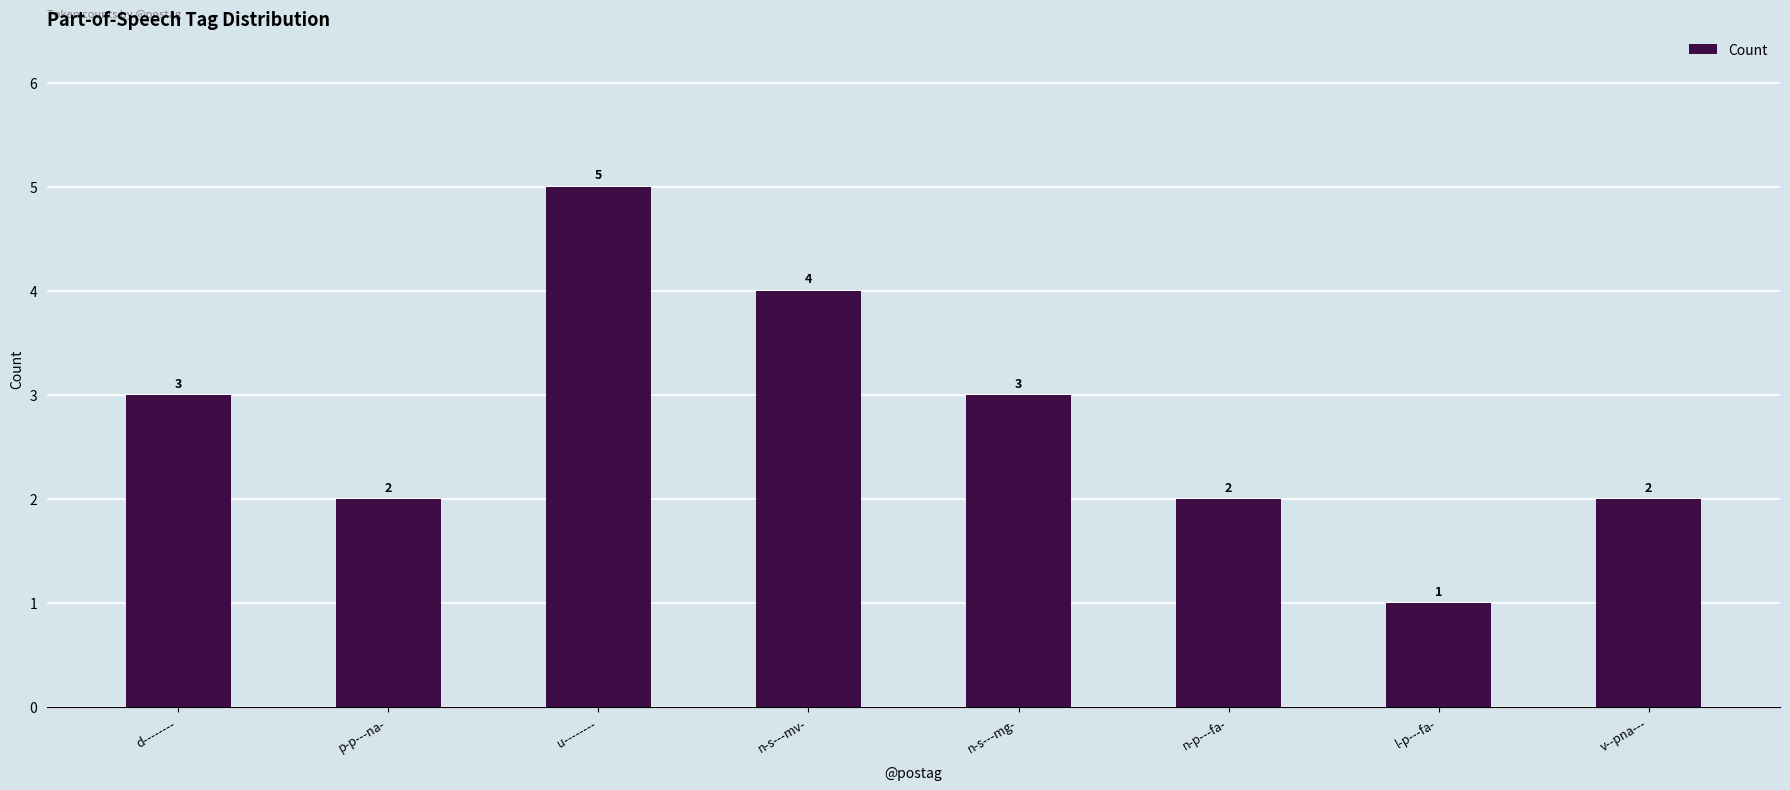

What is the difference between the second highest and second lowest values?

2